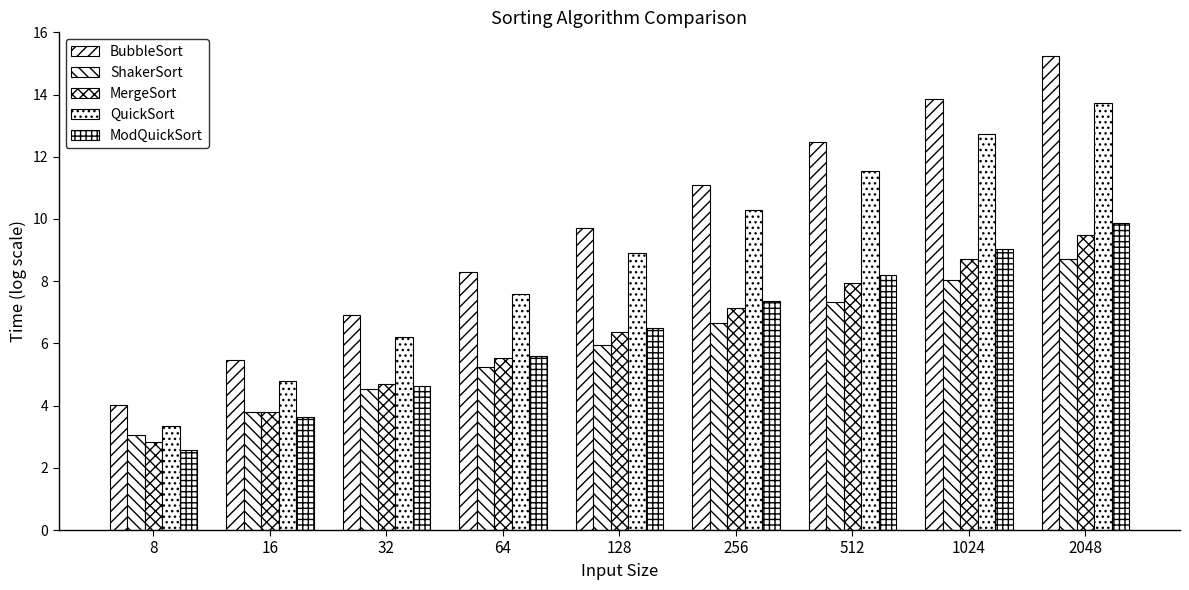

What is the highest value of the ShakerSort series?

8.7